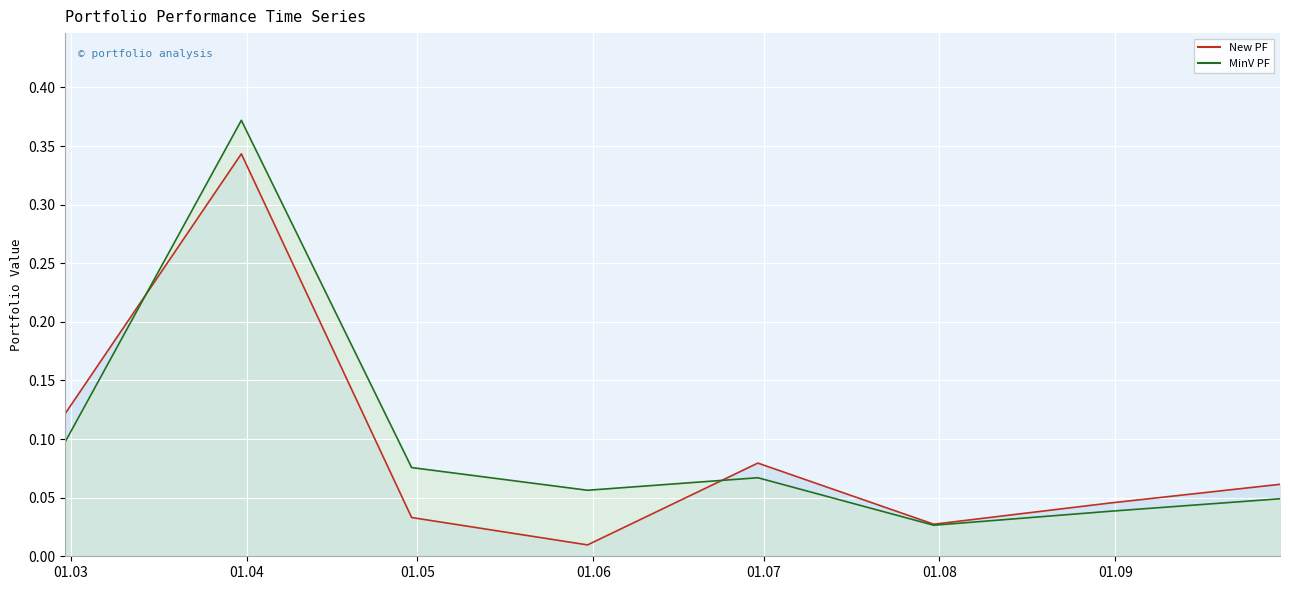

What is the difference between the maximum and minimum values in the New PF series?

0.3